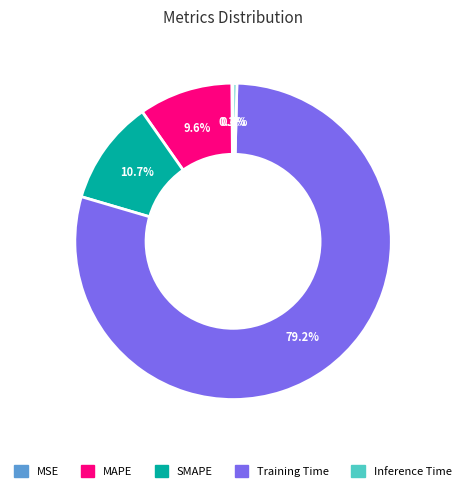

What percentage do SMAPE and MAPE together represent?

20.3%